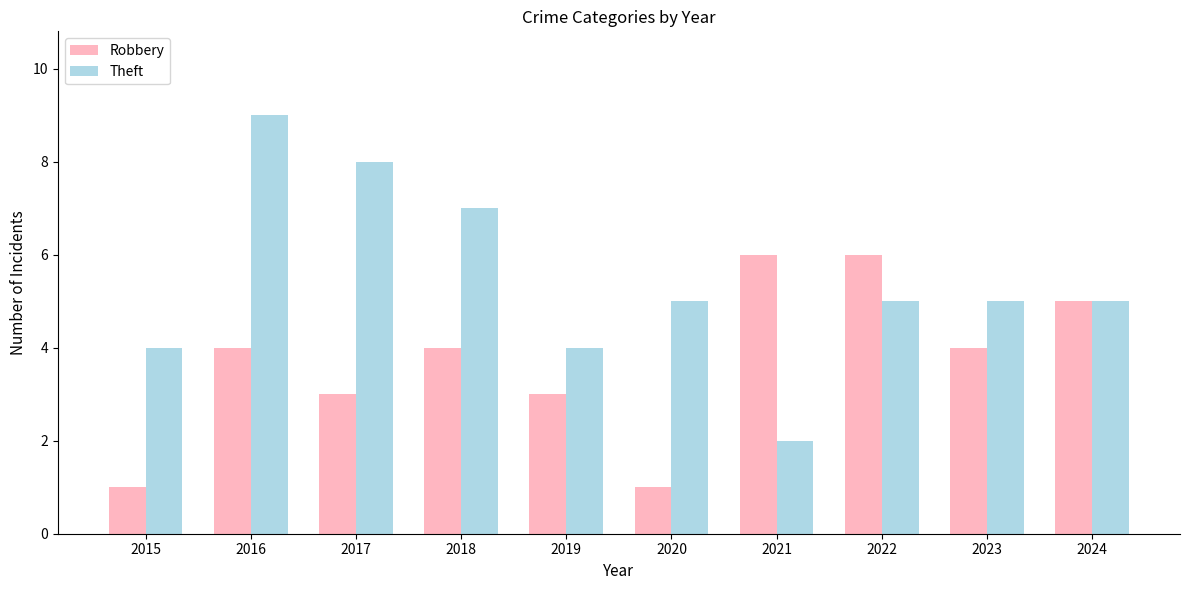

Is it true that Robbery equals 2 at 2017?

False